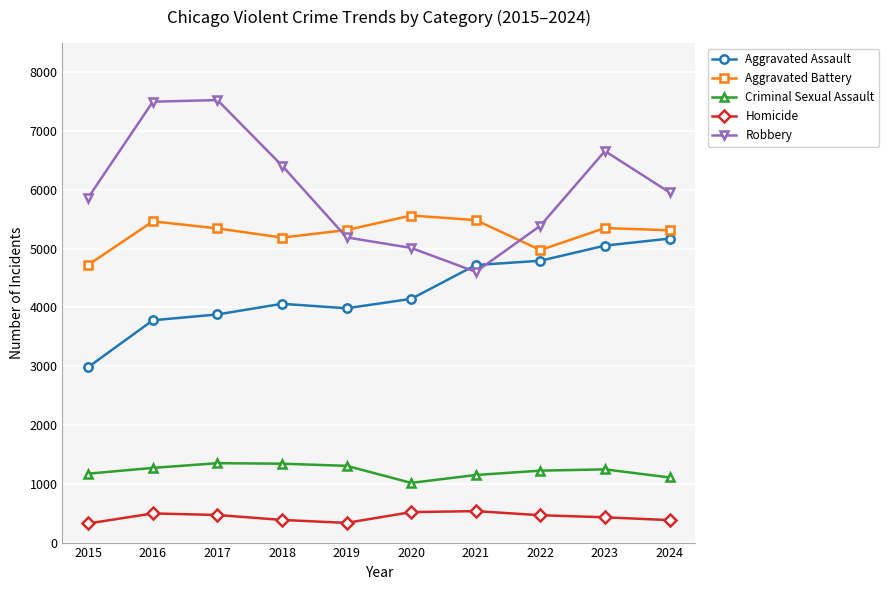

How many lines are shown in the chart?

5